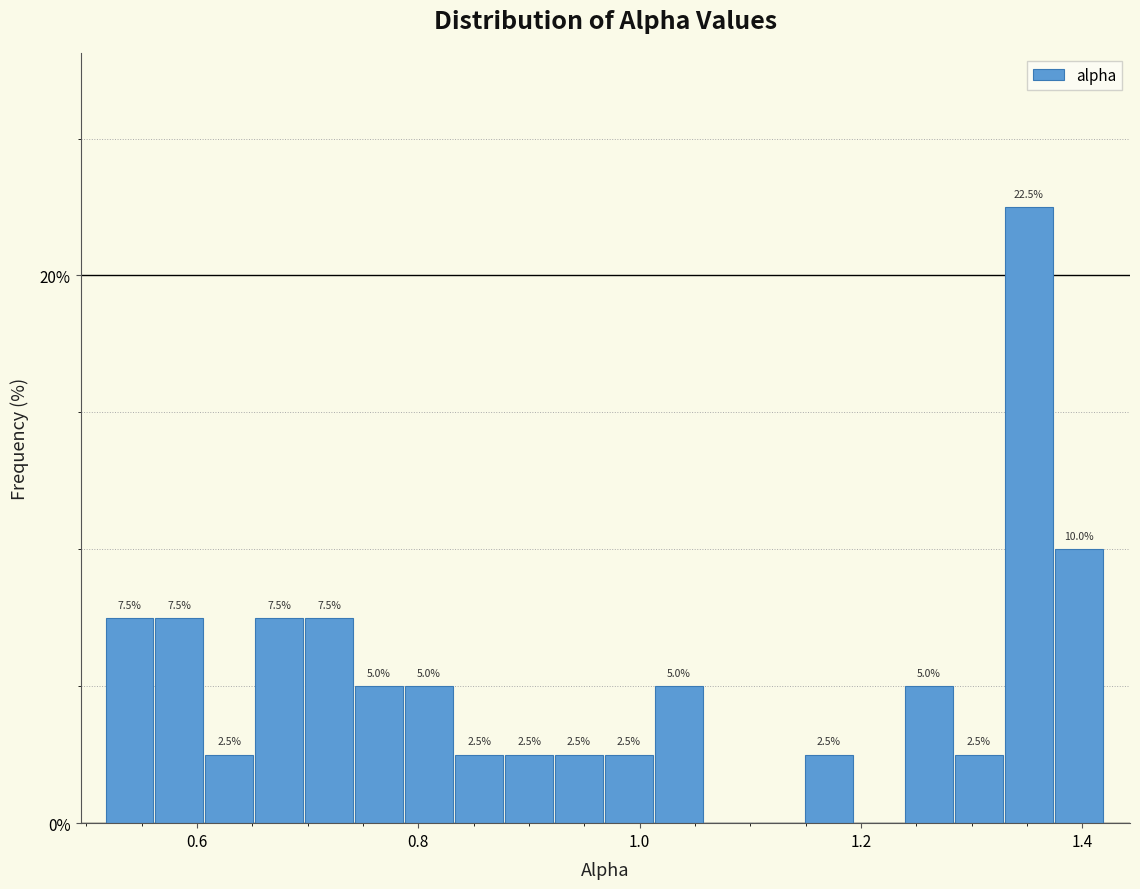

Read against the x-axis, roughly where is the centre of the tallest bar?

1.36